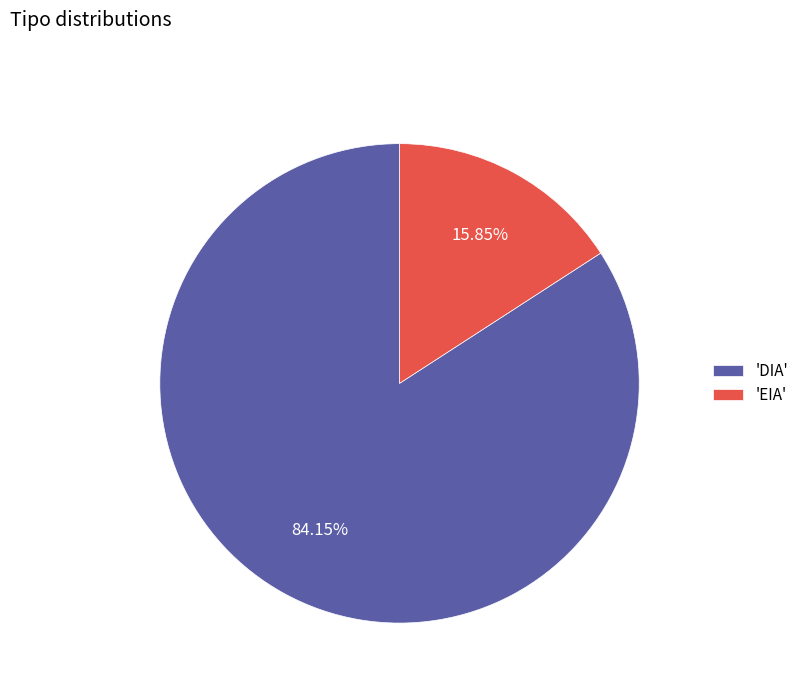

To the nearest percent, what is the difference between the largest and smallest slice percentages?

68%